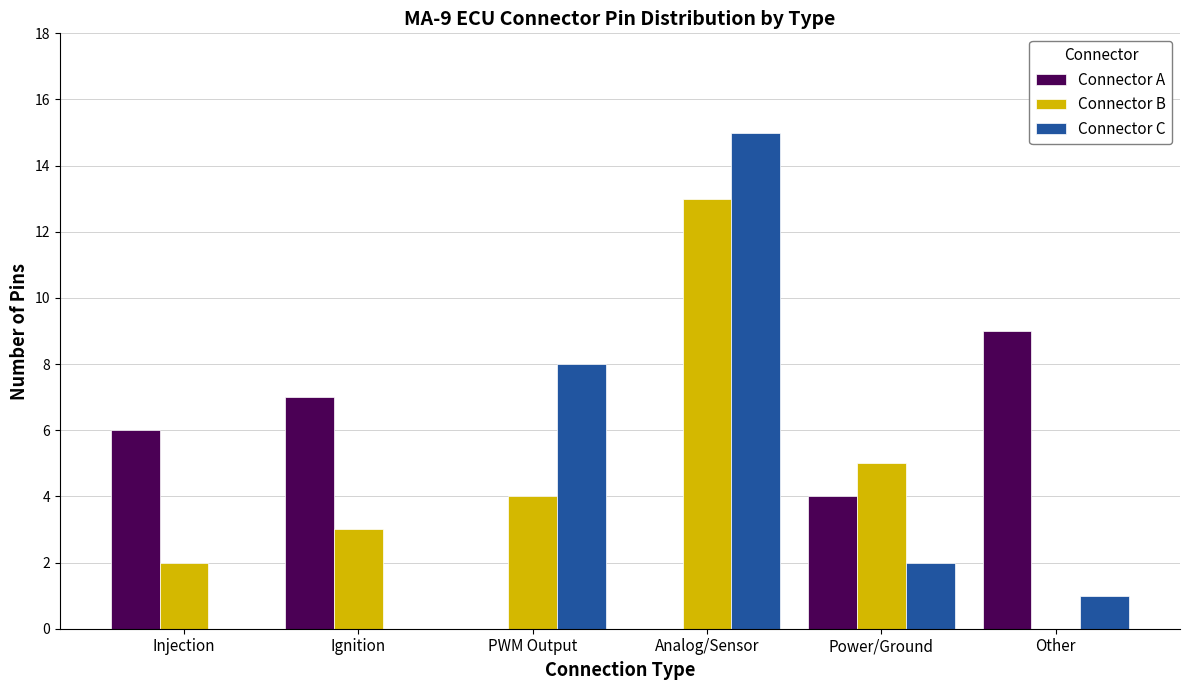

What is the sum of all Connector B values?

27